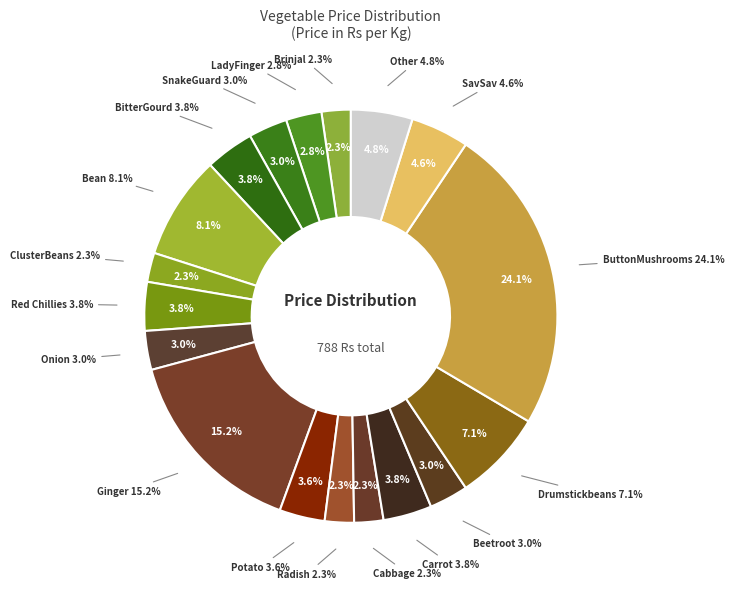

Is there a majority slice in this chart?

No